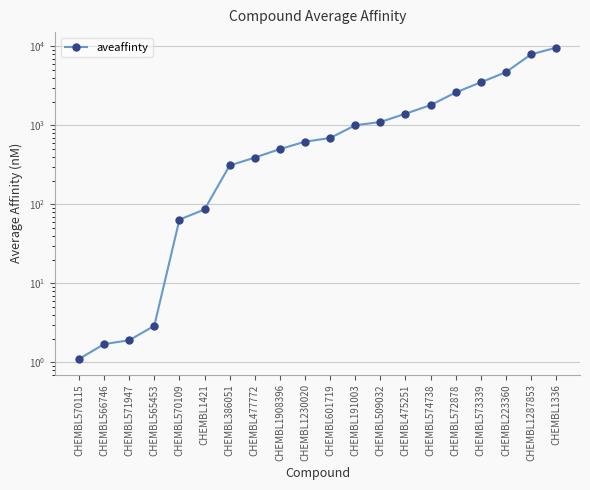

What is the sum of all values?

36267.6